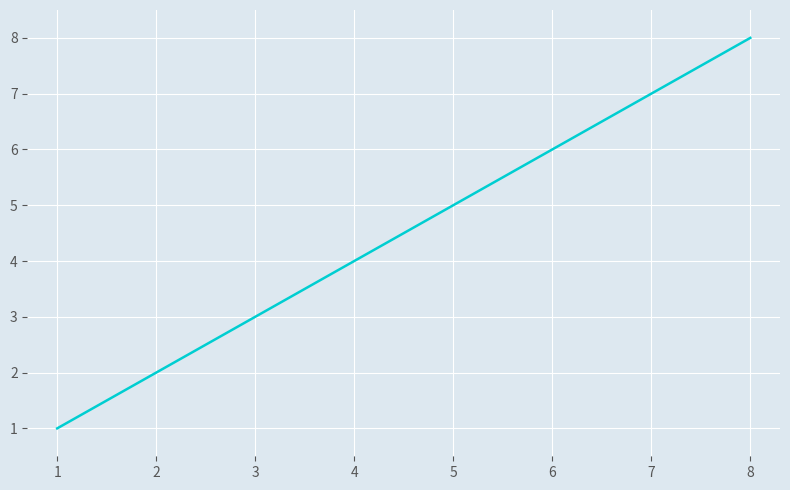

Rank the categories by value from highest to lowest.

8, 7, 6, 5, 4, 3, 2, 1